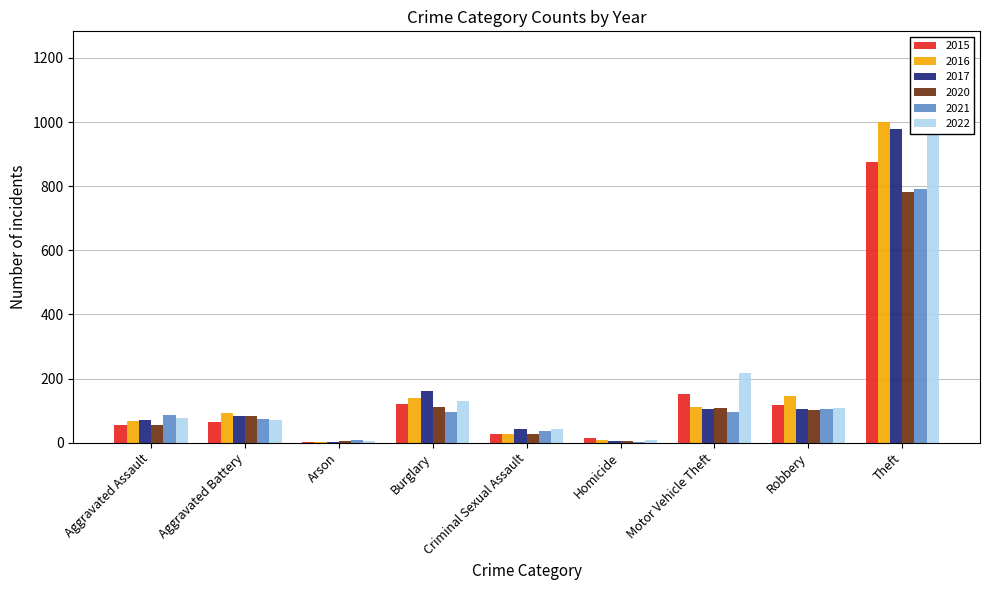

What is the label of the 2nd bar from the right?

Robbery